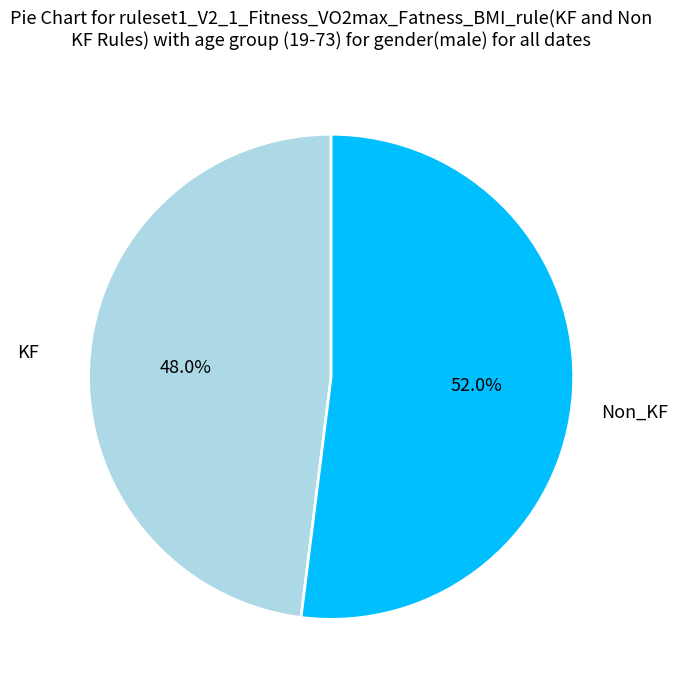

Does any single category account for the majority?

Yes